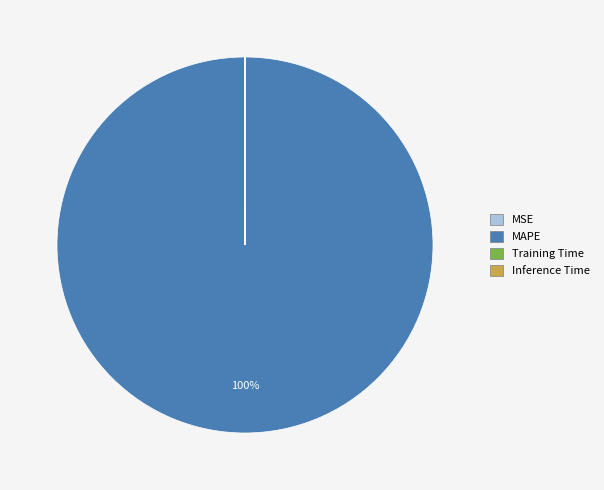

Does any single category account for the majority?

Yes